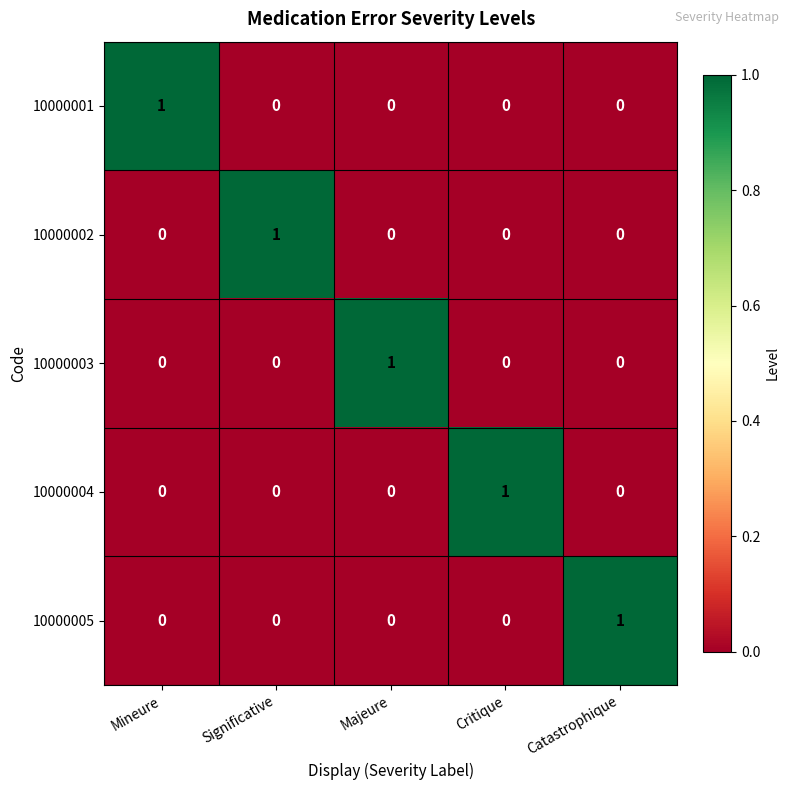

The value of 10000002 at Majeure is 0. True or false?

True